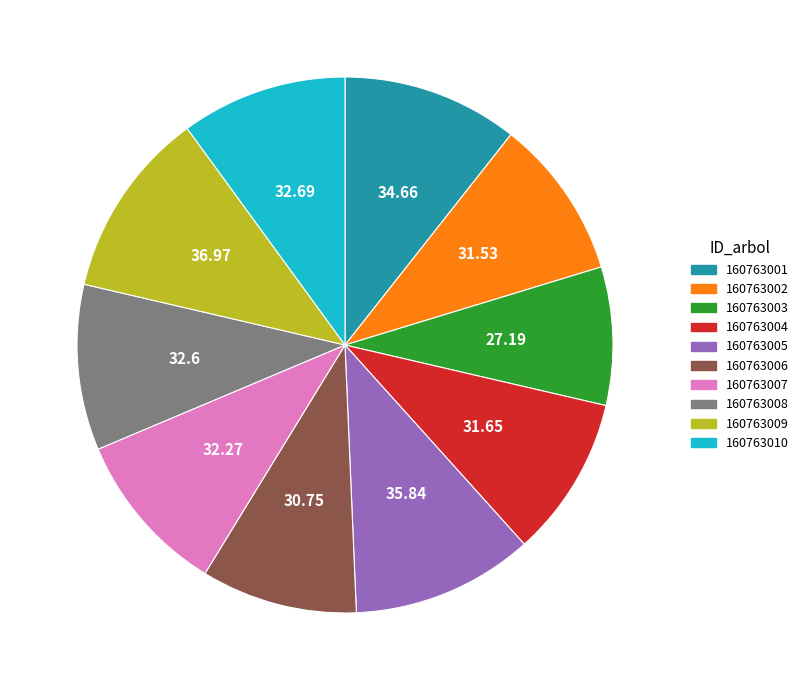

Is it true that 160763004 is 10% of the pie?

True